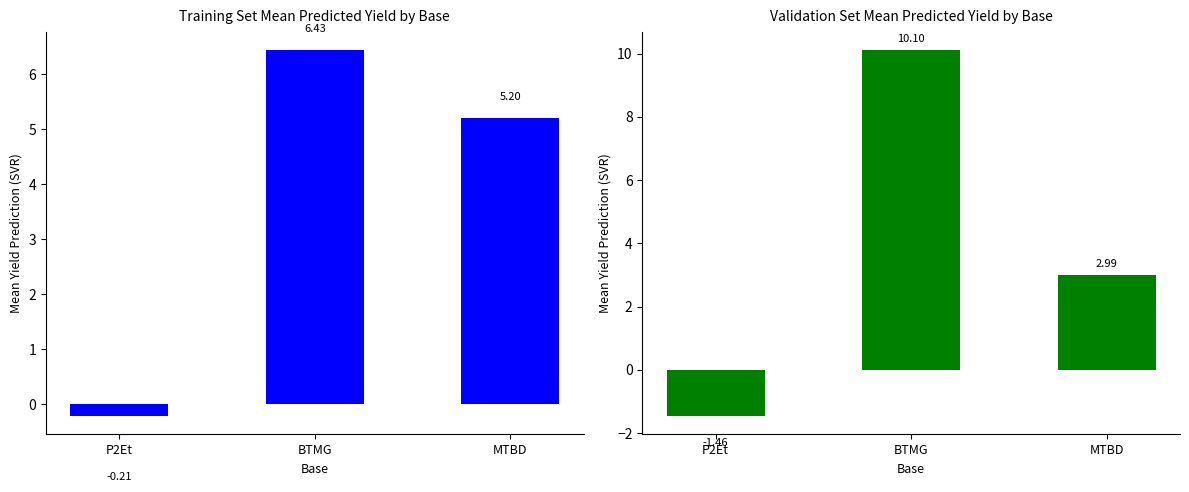

What is the change in value from BTMG to MTBD?

-7.1